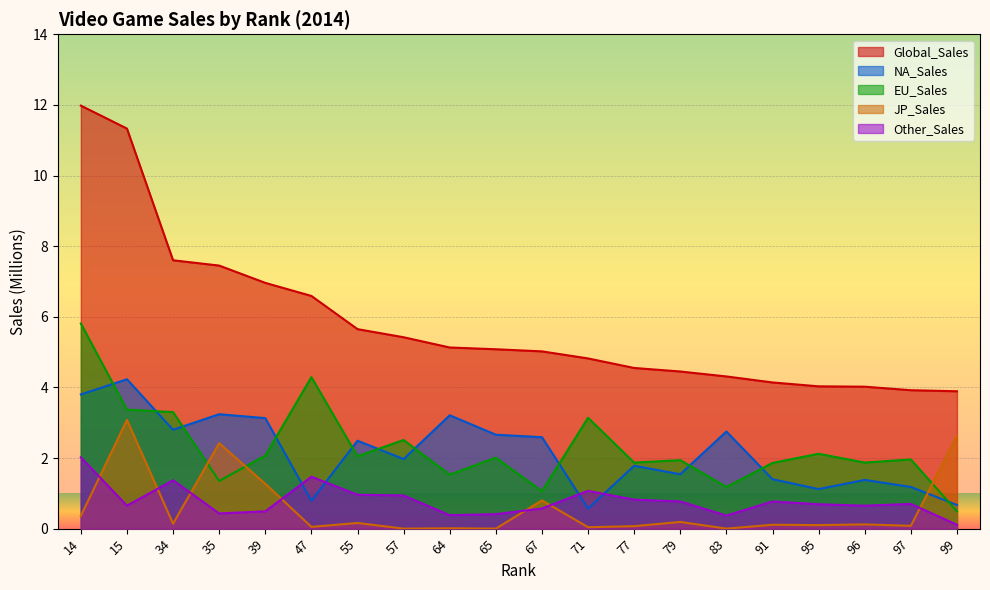

What is the value of the Global_Sales point at the 1st from the left?

12.0